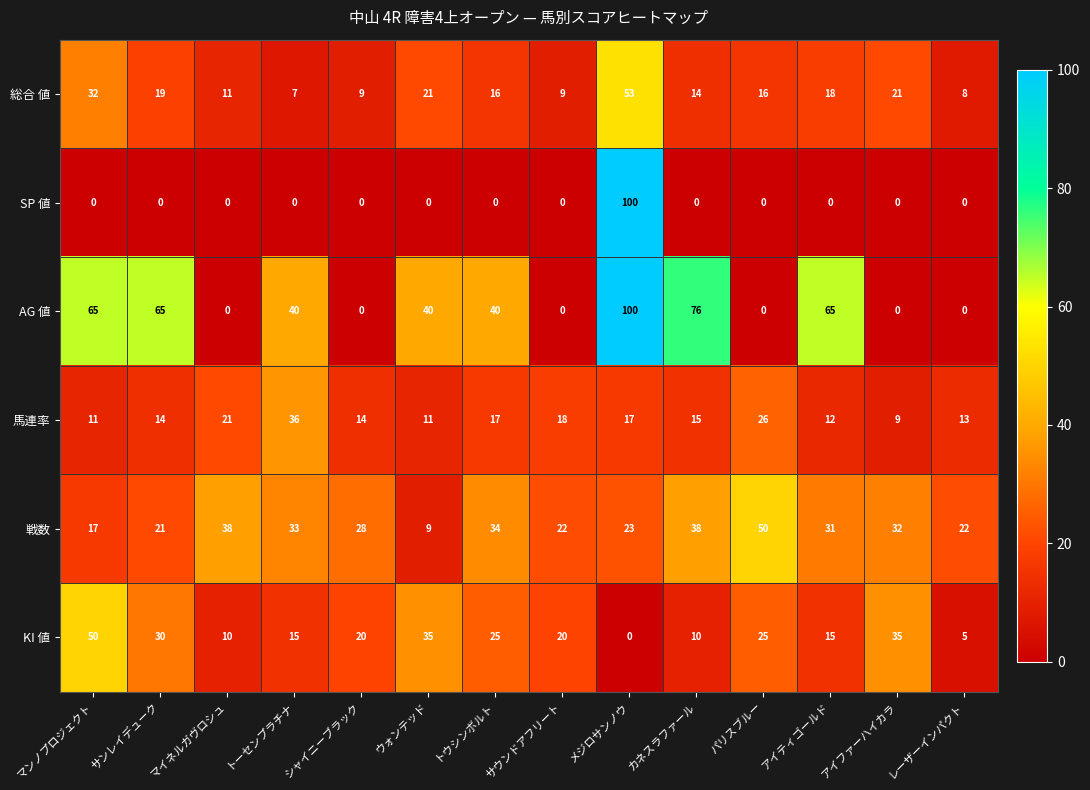

The SP 値 series shows 0 at カネスラファール. True or false?

True